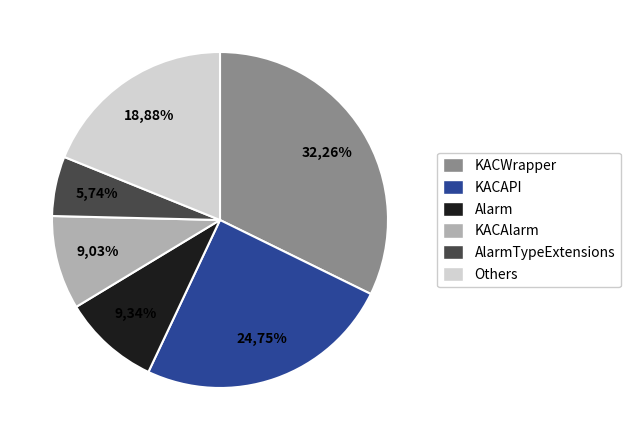

Which category has the biggest portion of the pie?

KACWrapper